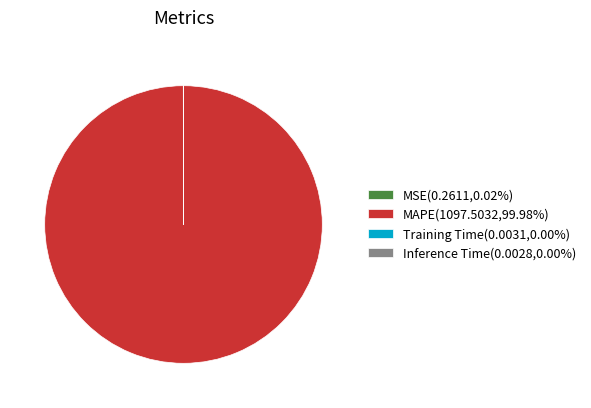

Is there a majority slice in this chart?

Yes